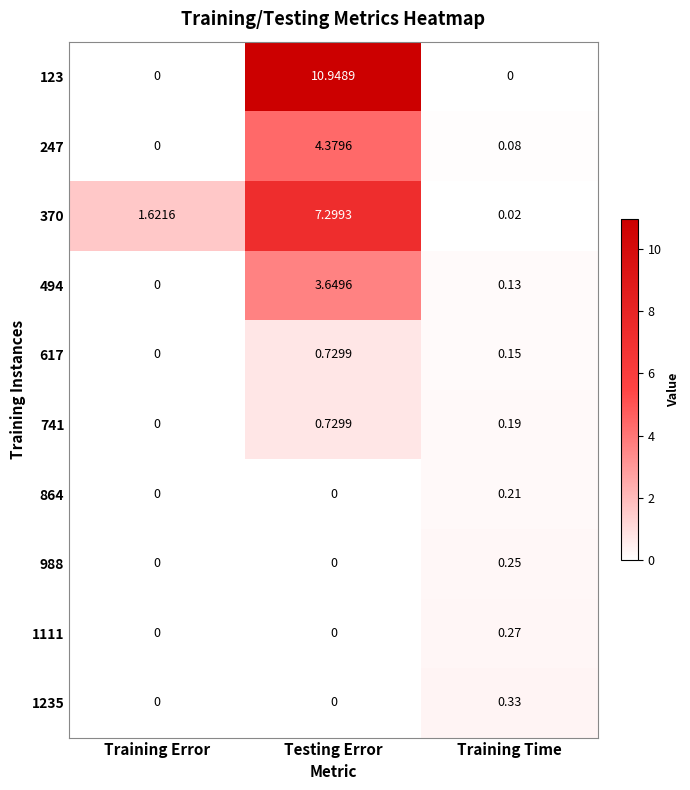

At which category does the chart reach its peak across all series?

Testing Error